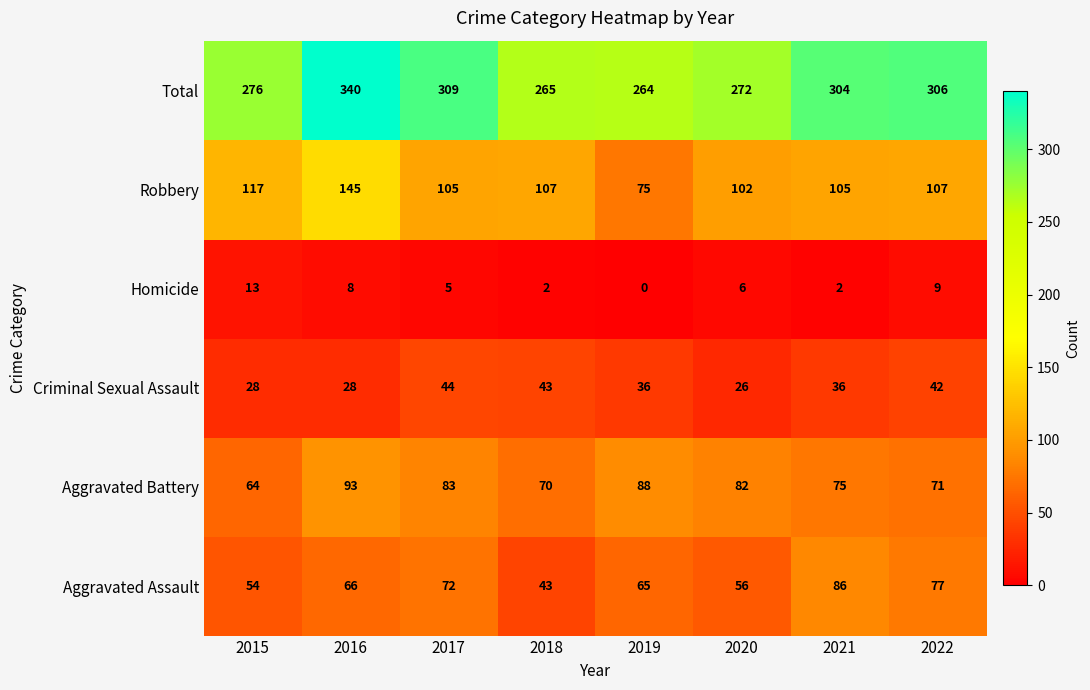

What is the greatest value displayed?

340